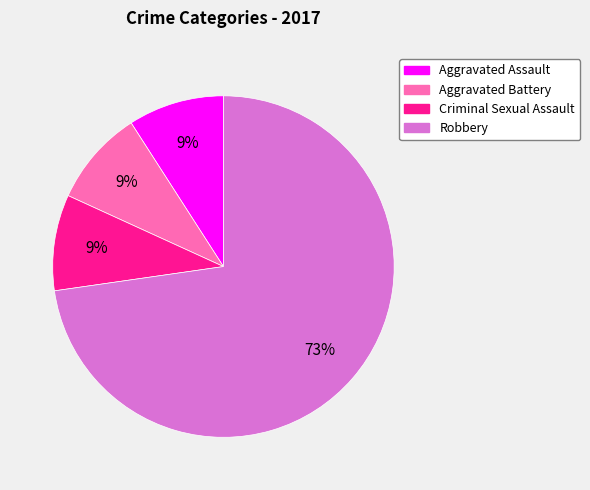

To the nearest percent, what is the average slice percentage?

25%